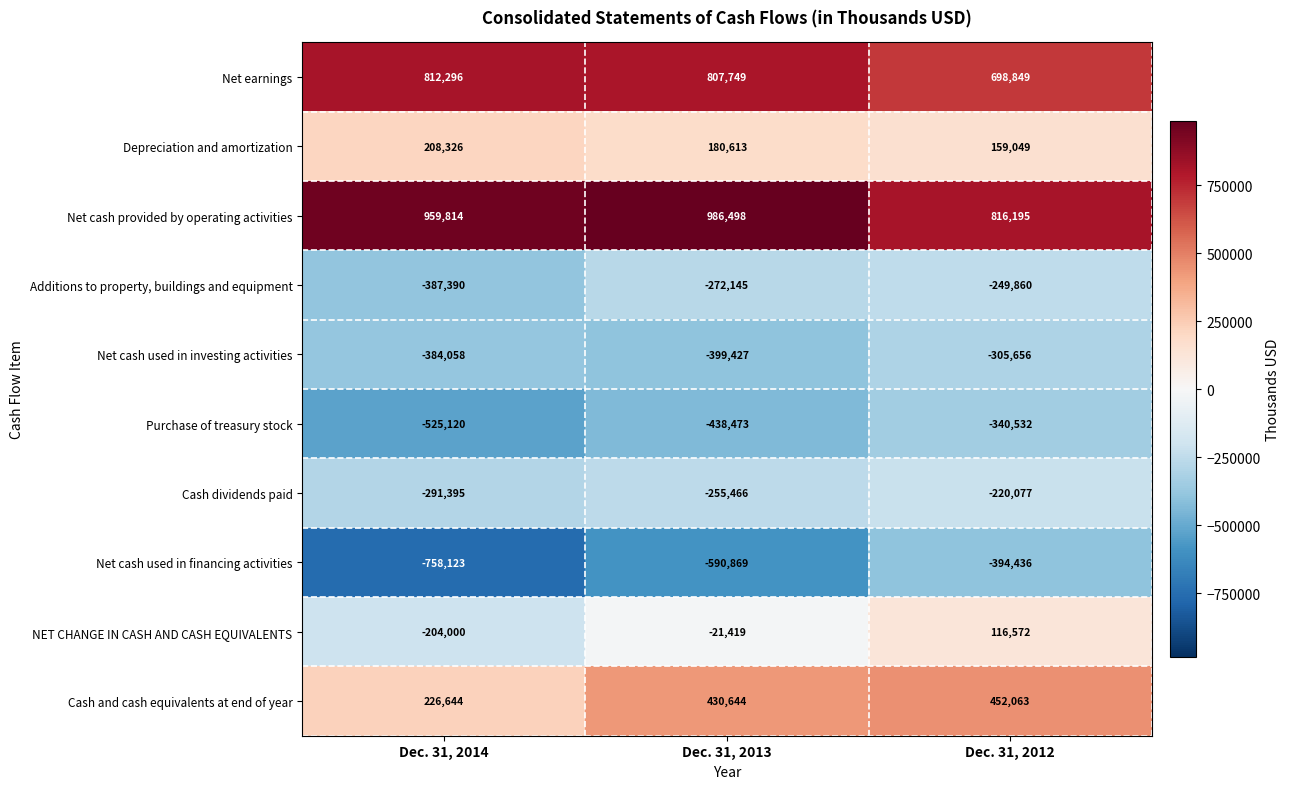

How many distinct data groups are displayed?

10